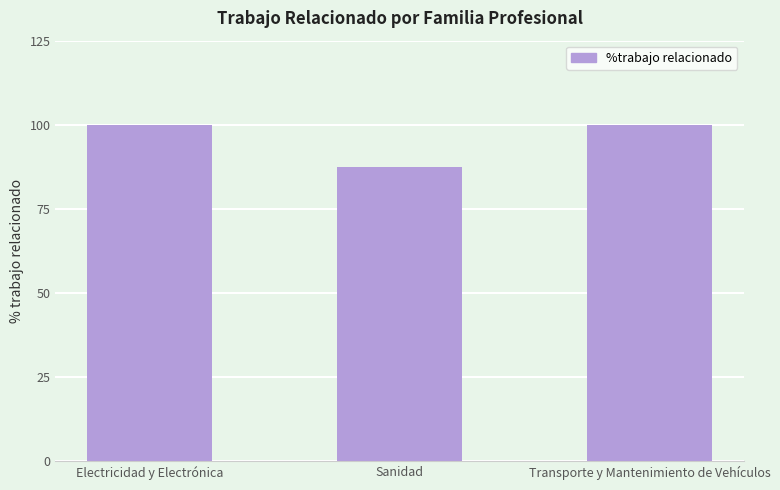

What is the approximate value at Electricidad y Electrónica?

100.0